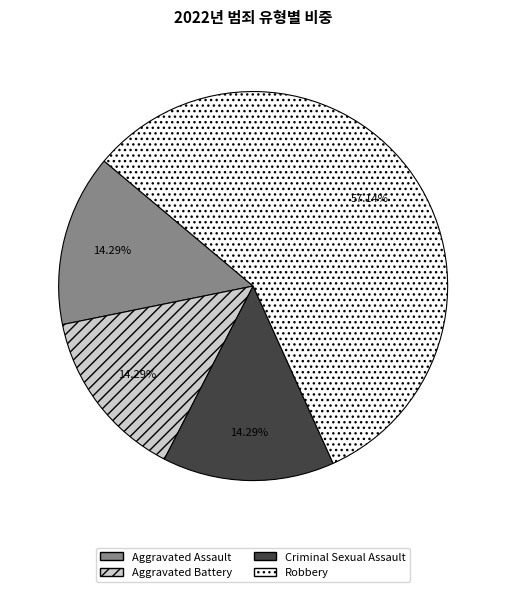

What is the total percentage of Robbery and Criminal Sexual Assault?

71.4%